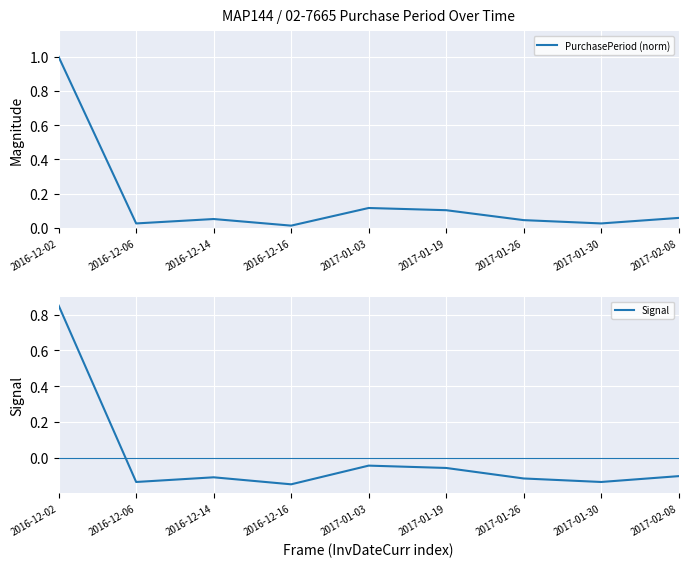

Which has a higher value, 2016-12-14 or 2017-01-30?

2016-12-14